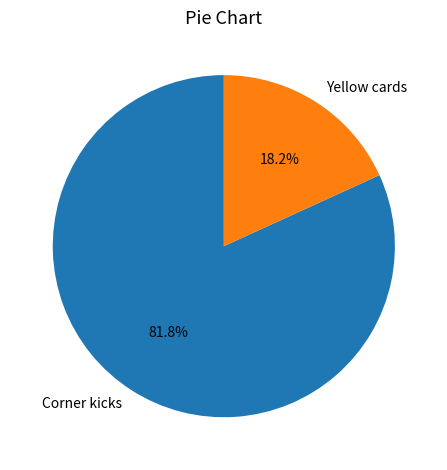

Does Yellow cards represent more than half of the total?

No